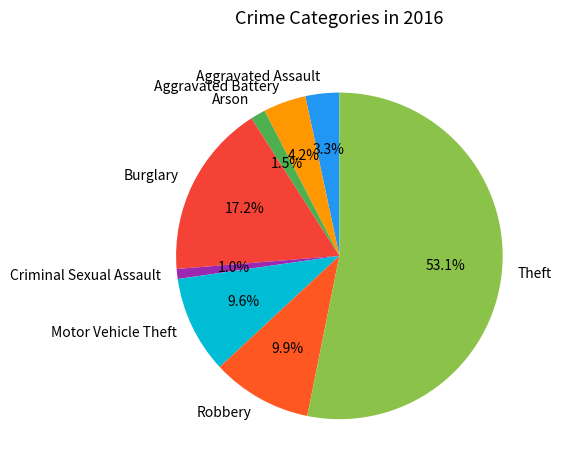

How many slices are in this pie chart?

8